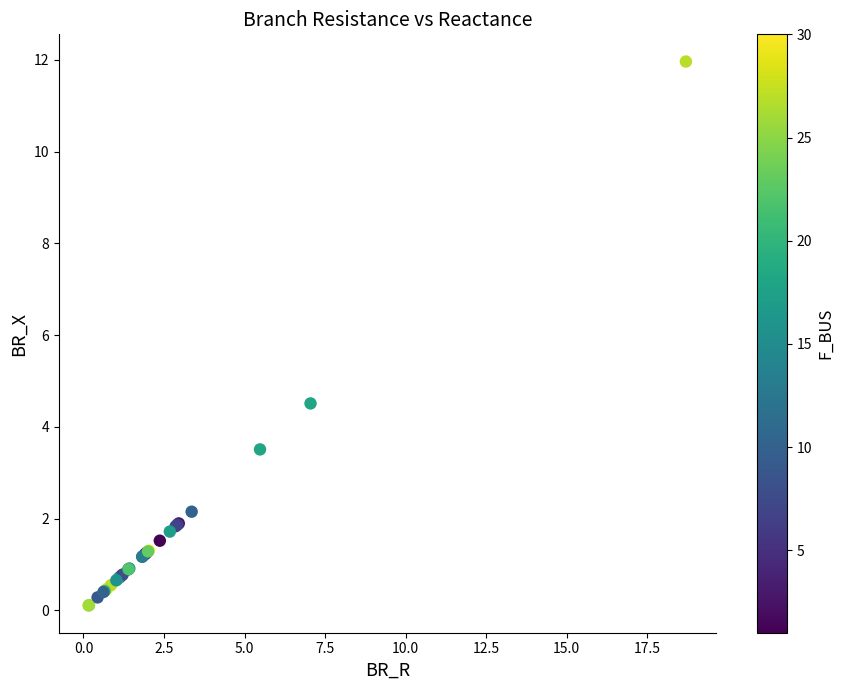

What Y value in the scatter plot is closest to 6?

4.5